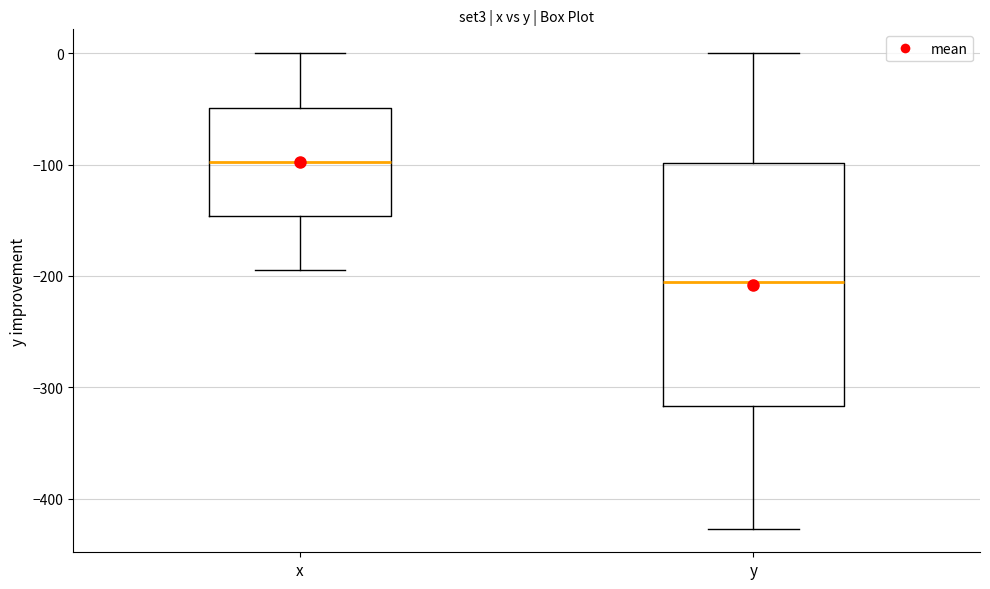

Comparing the boxes themselves (not the whiskers), which one is the tallest?

y